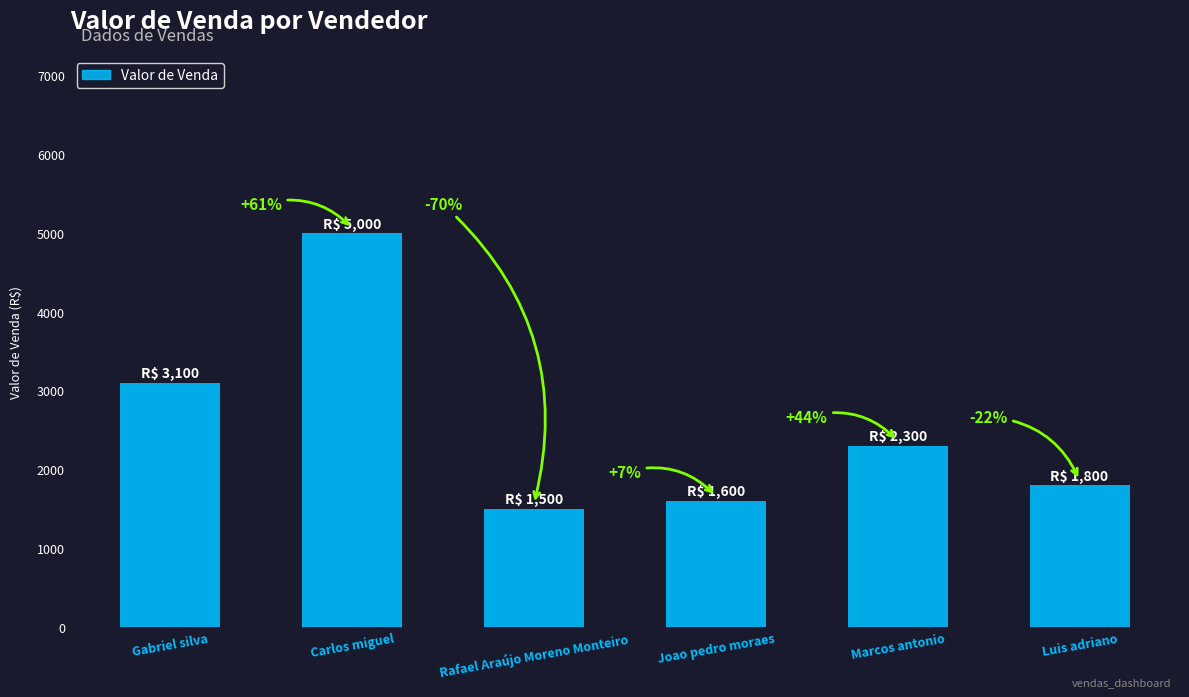

Is it true that the value at Gabriel silva is 1080?

False